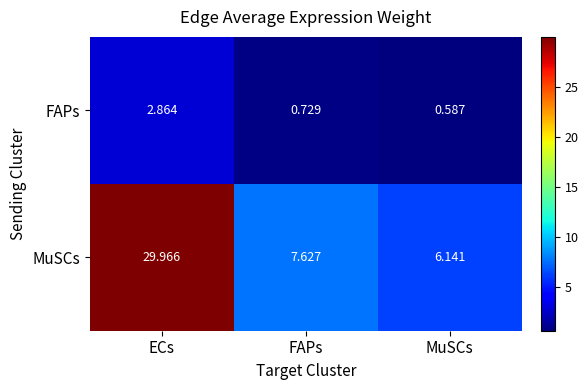

At ECs, list the series in order from smallest to largest.

FAPs, MuSCs